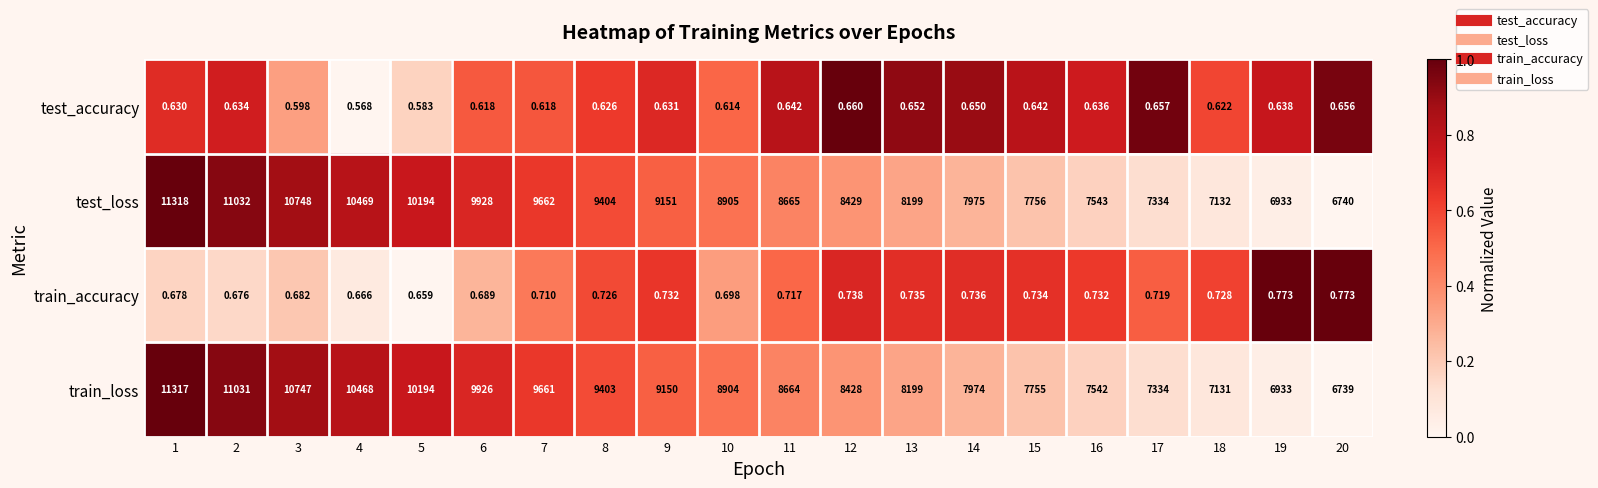

Between 1 and 19, which series saw the biggest shift?

test_loss